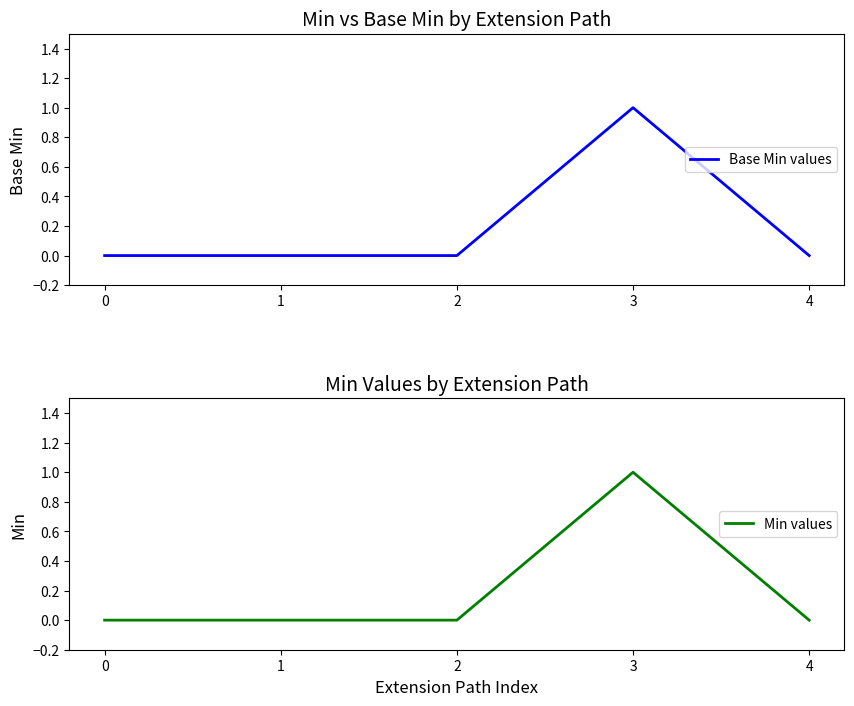

How many values in Base Min values are above zero?

1